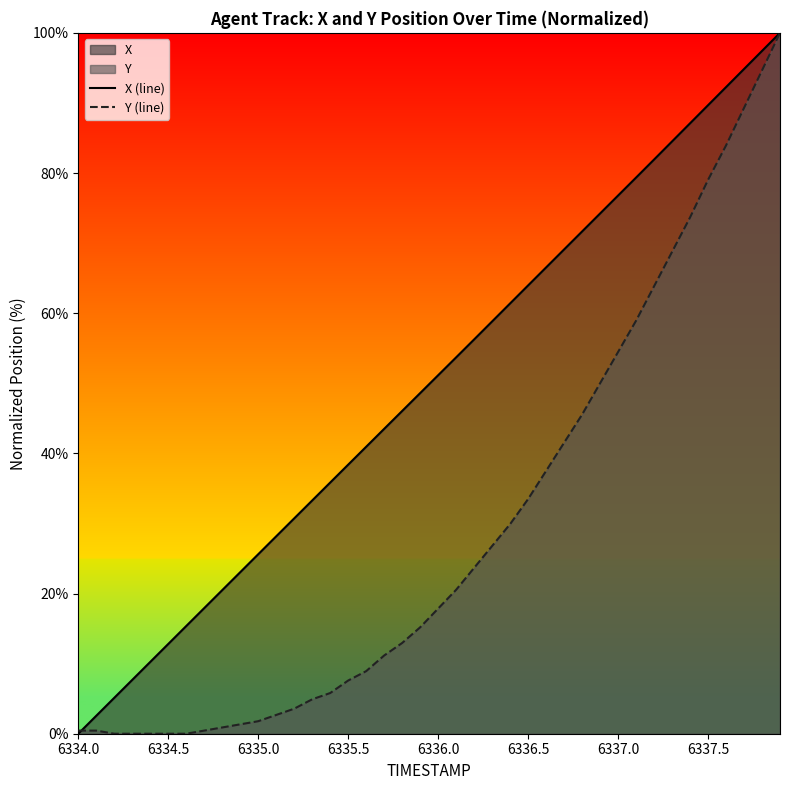

List the series in order of their overall mean, lowest first.

Y (line), X (line)